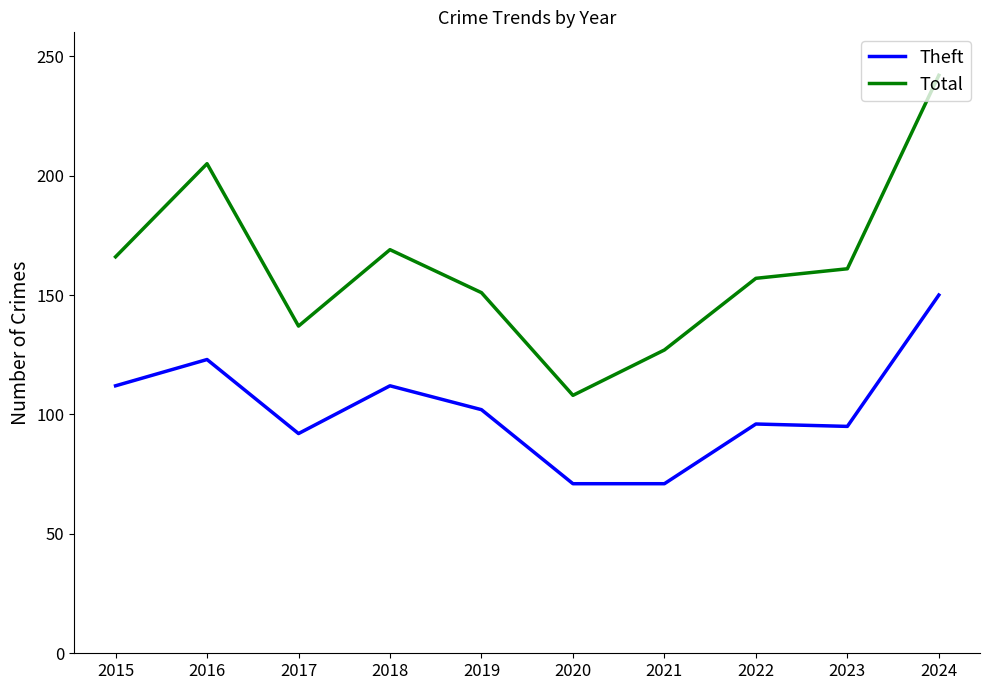

What is the difference between the Theft values at 2020 and 2019?

31